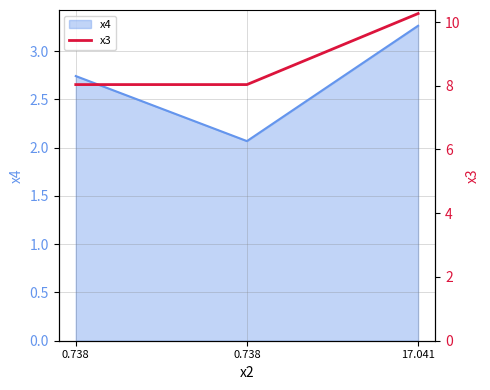

How many data points does each series have?

3